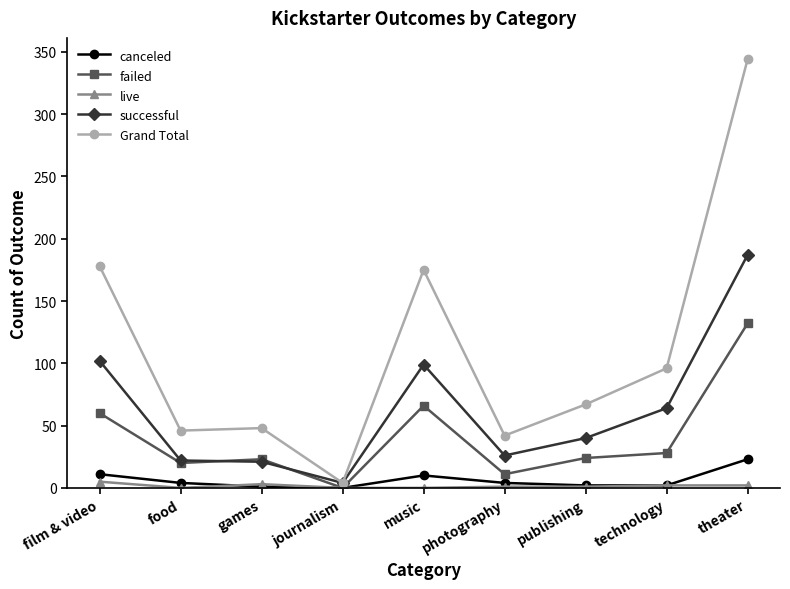

Which category has the highest value in the failed series?

theater